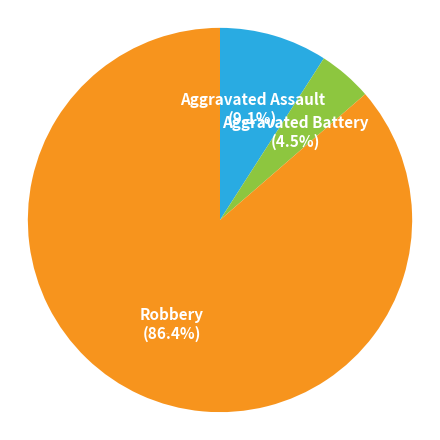

Does Robbery represent more than half of the total?

Yes